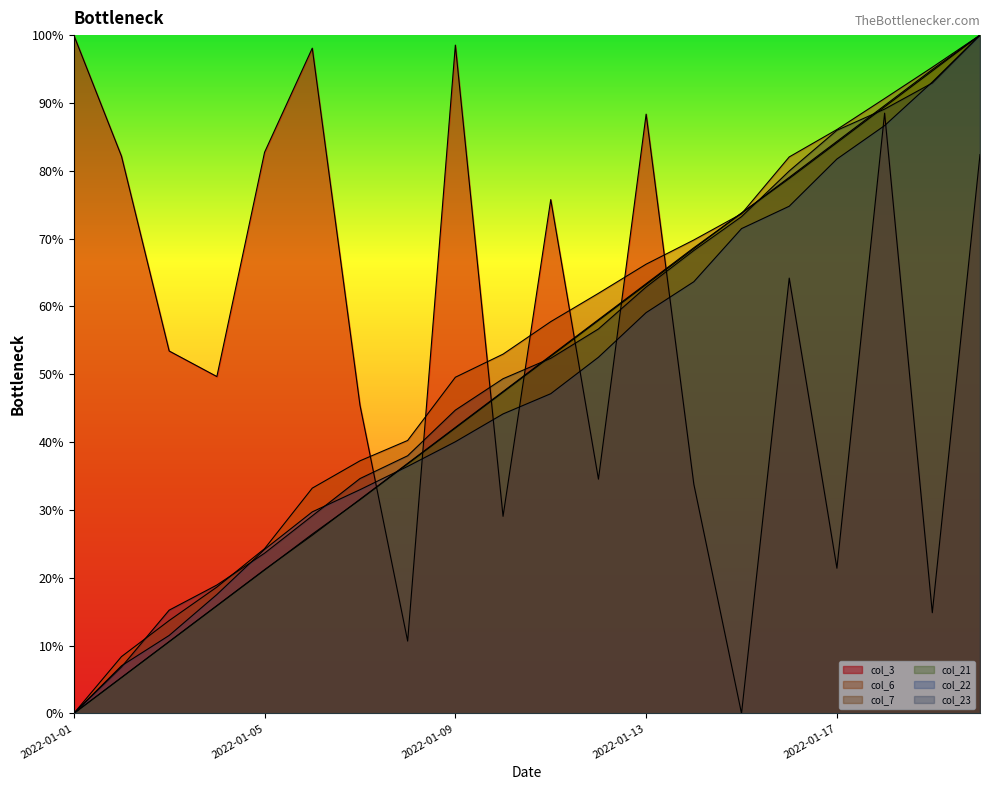

Does the chart have visible grid lines?

No